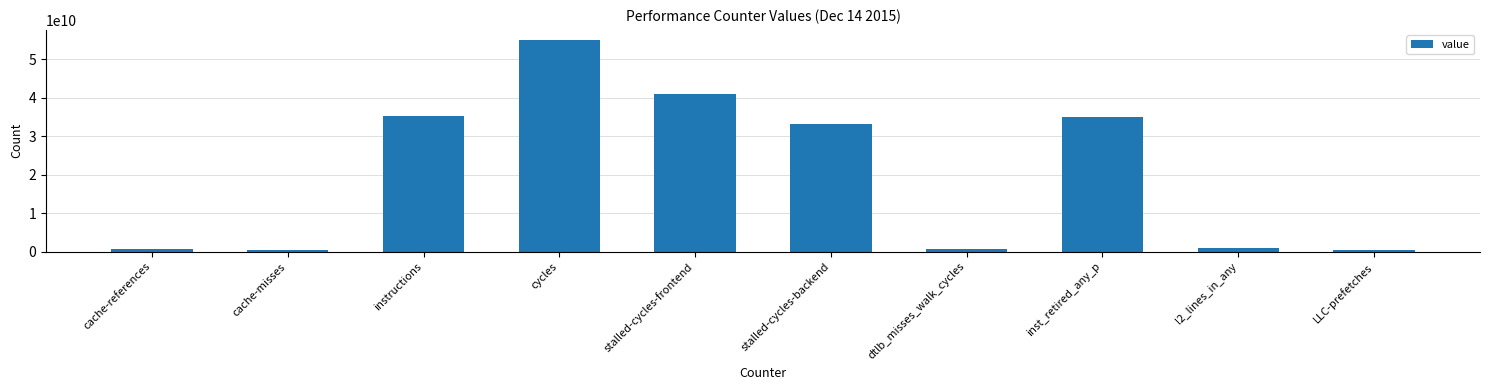

What is the average value?

20203028293